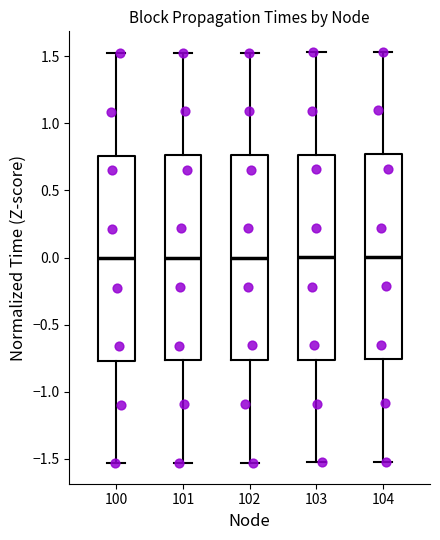

Reading left to right, read every box against the y-axis: the position of its median line, the range the box covers, and the ends of its whiskers. The values are not printed on the chart, so give them approximately, as read against the axis.

100: median 0.00, box -0.75 to 0.75, whiskers -1.55 to 1.50
101: median 0.00, box -0.75 to 0.75, whiskers -1.55 to 1.55
102: median 0.00, box -0.75 to 0.75, whiskers -1.55 to 1.55
103: median 0.00, box -0.75 to 0.75, whiskers -1.55 to 1.55
104: median 0.00, box -0.75 to 0.75, whiskers -1.50 to 1.55